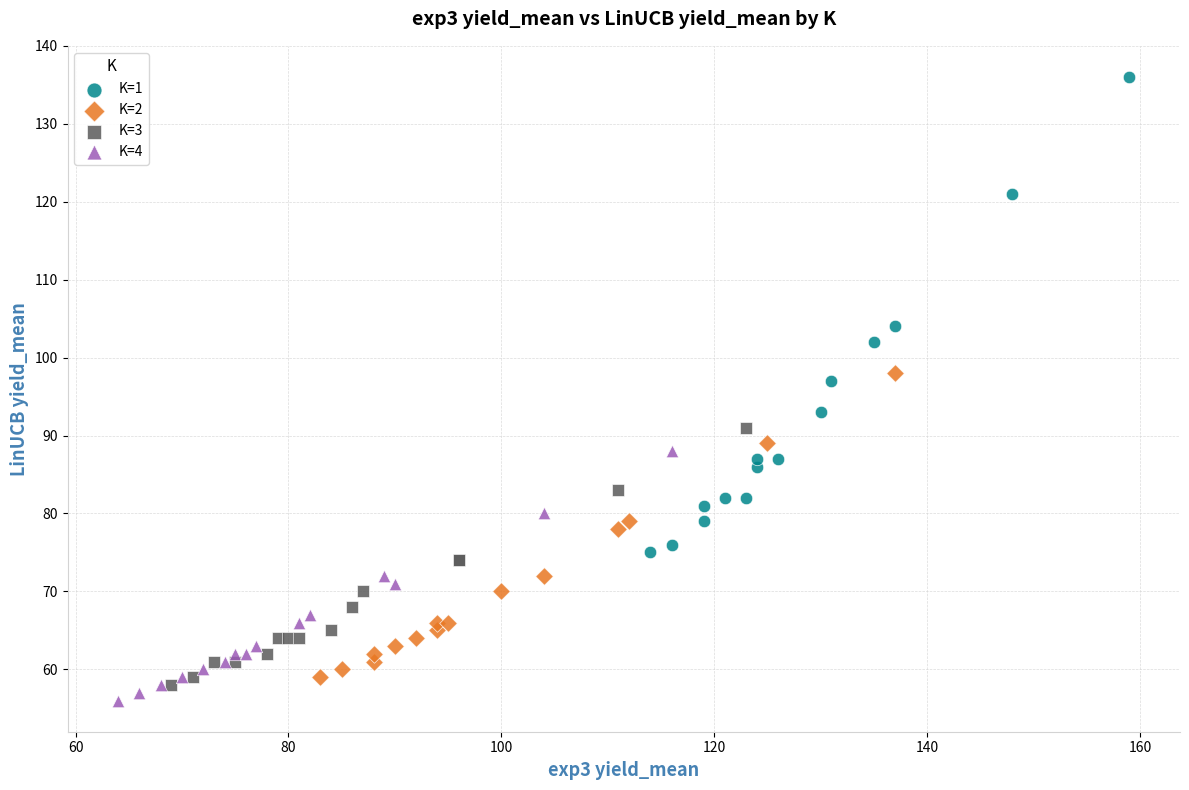

Which series reaches the maximum Y coordinate?

K=1